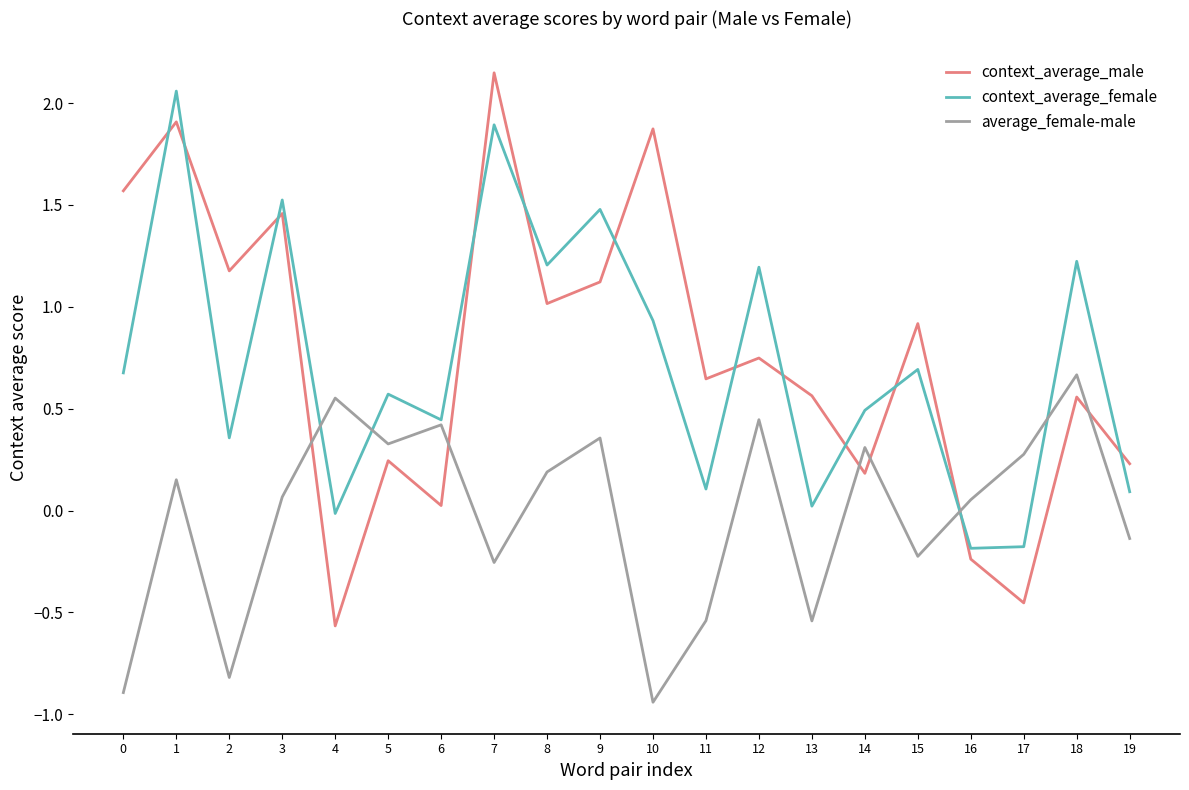

Which series has the largest range (max minus min)?

context_average_male